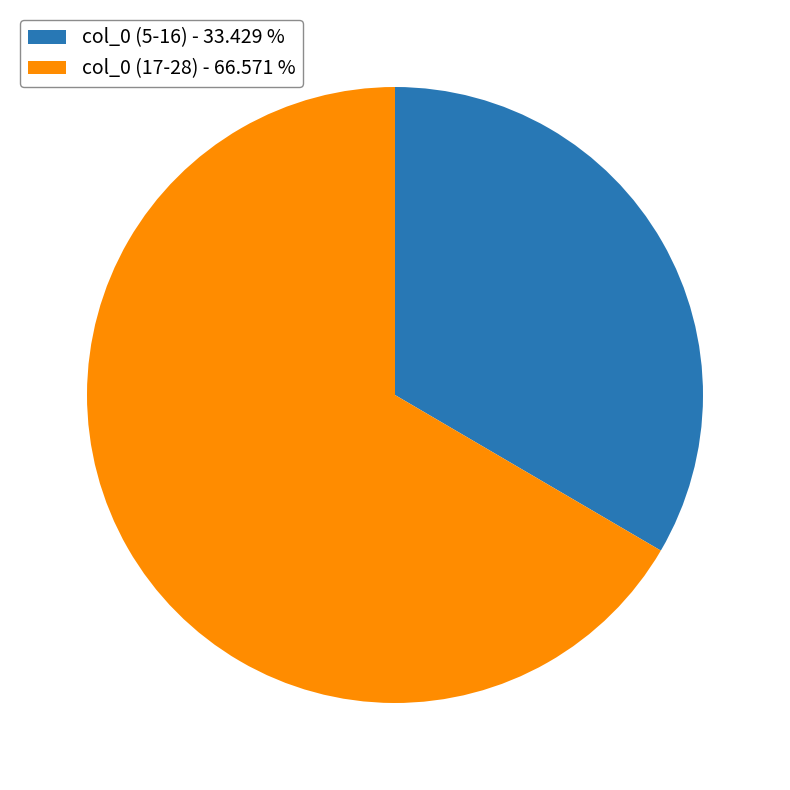

Which has a higher value, col_0 (17-28) - 66.571 % or col_0 (5-16) - 33.429 %?

col_0 (17-28) - 66.571 %